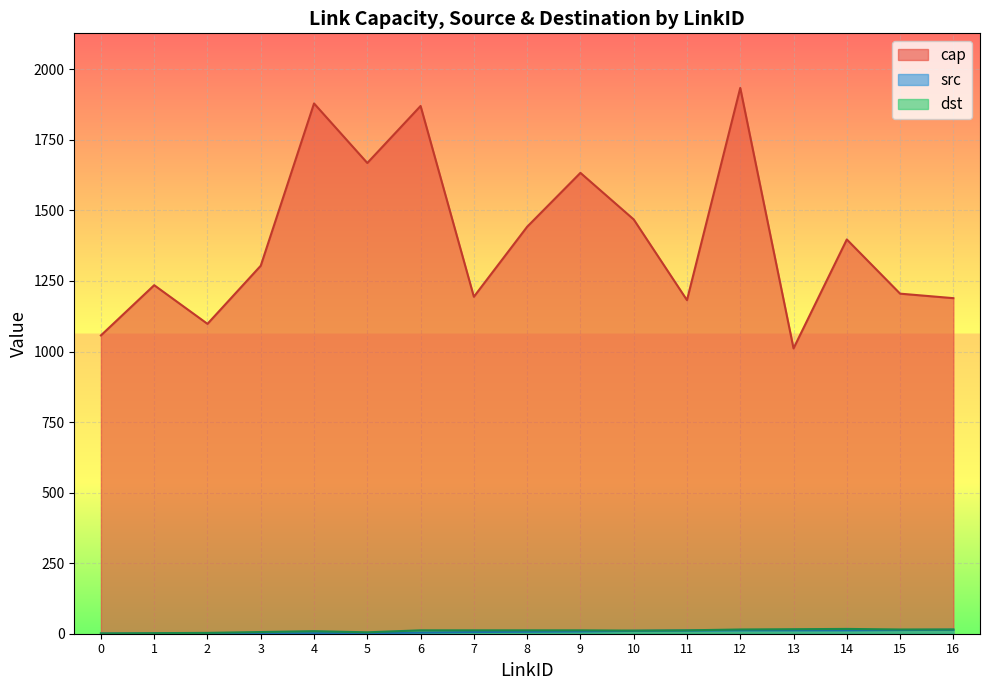

Which series has the largest total across all categories?

cap